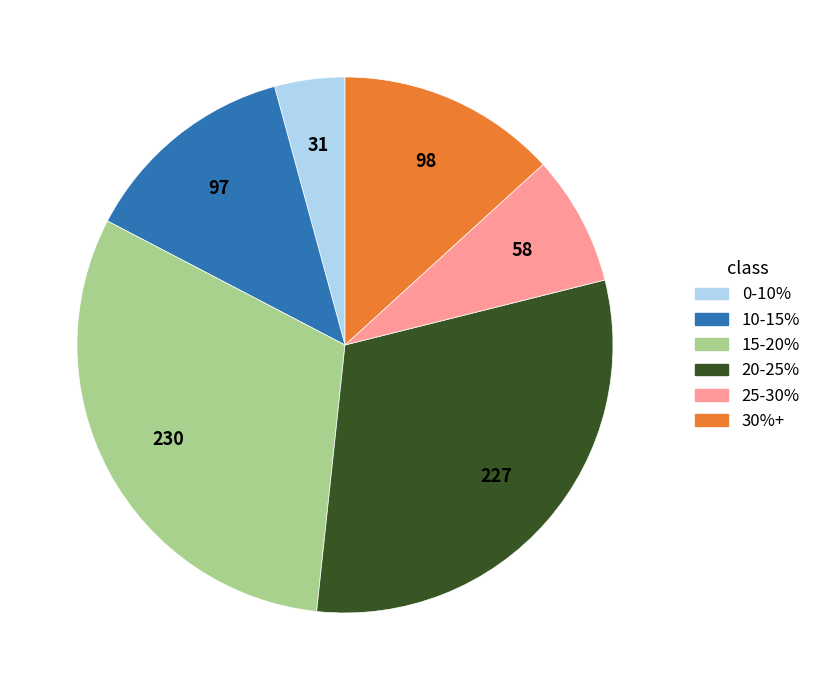

Is it true that 10-15% is 3% of the pie?

False